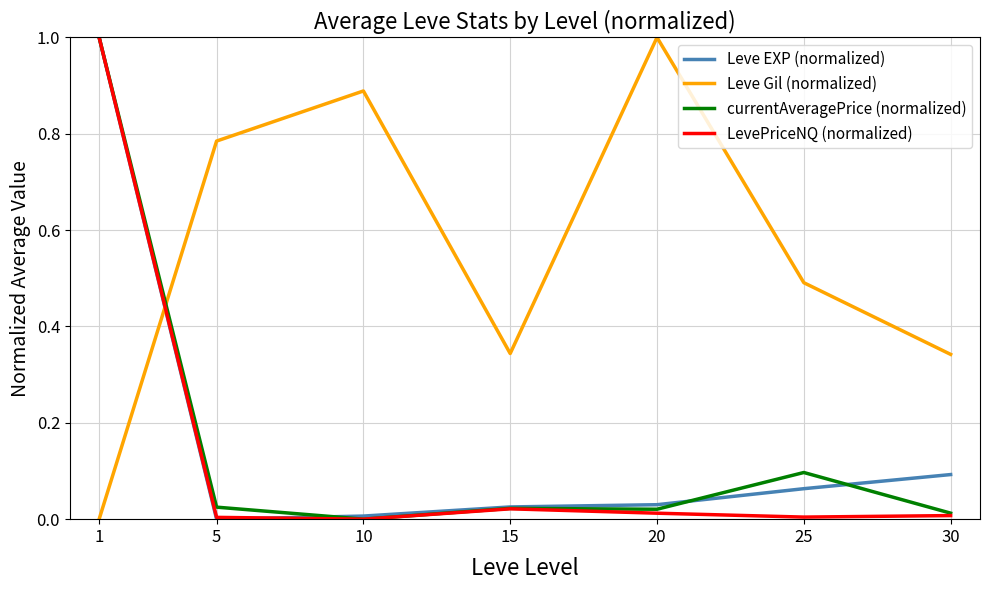

What are all the series names shown in the legend?

Leve EXP (normalized), Leve Gil (normalized), currentAveragePrice (normalized), LevePriceNQ (normalized)